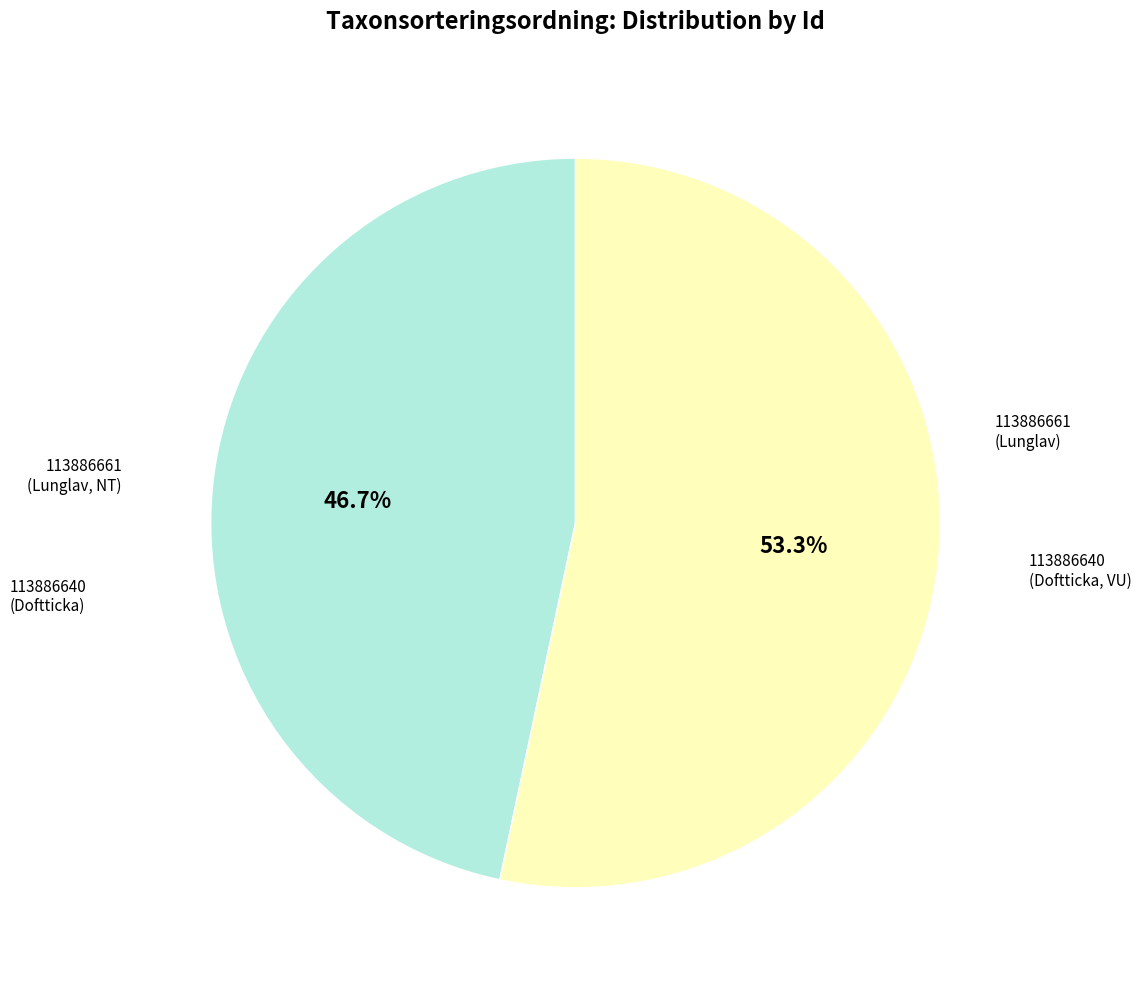

How many segments does this pie chart have?

2